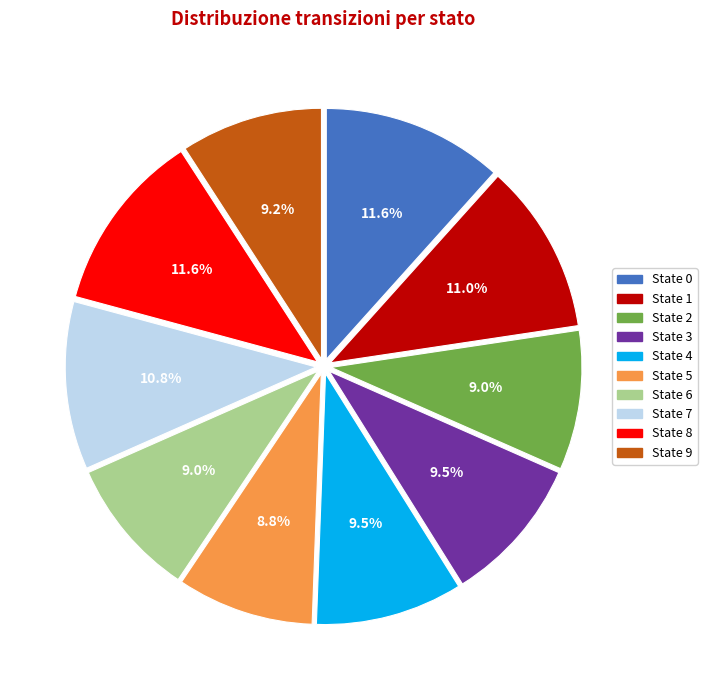

What portion of the pie excludes State 6?

91.0%